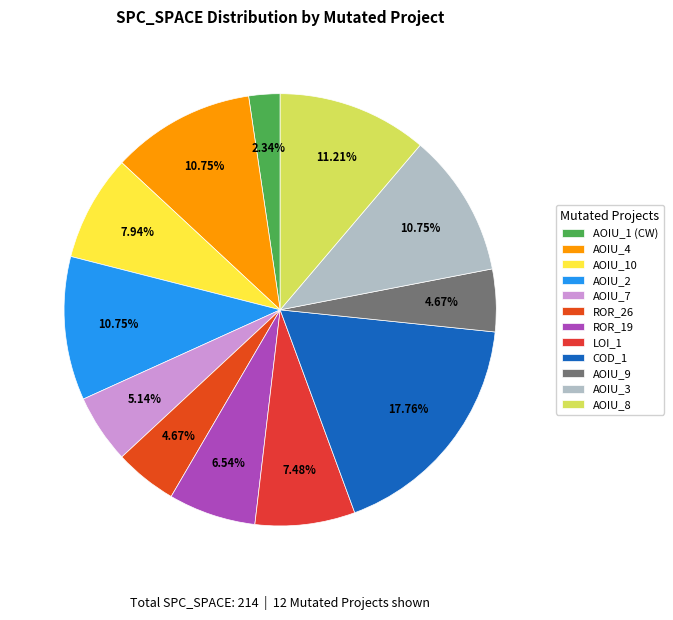

Count the number of slices in the pie.

12